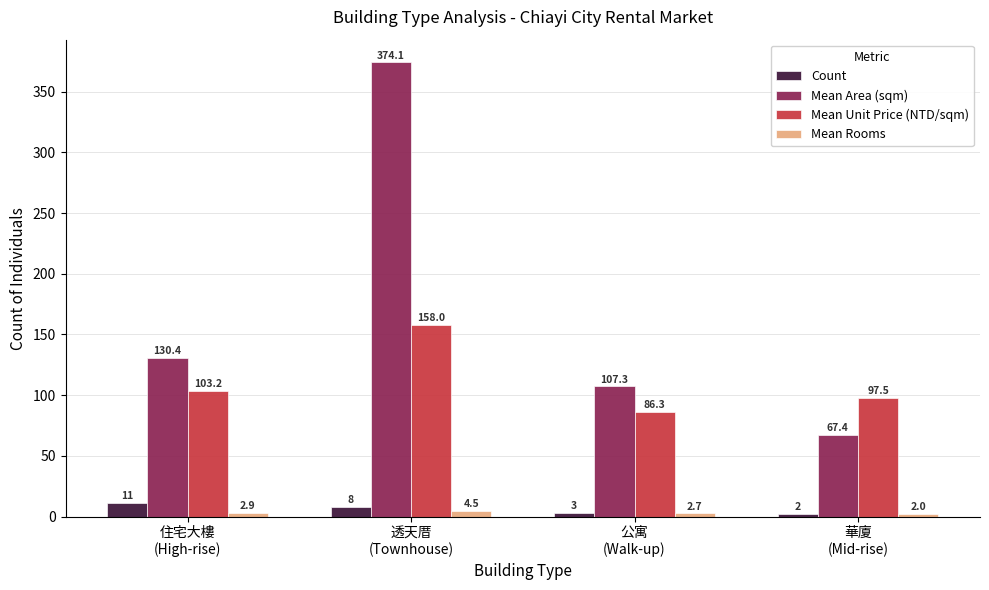

What is the highest value of the Mean Unit Price (NTD/sqm) series?

158.0